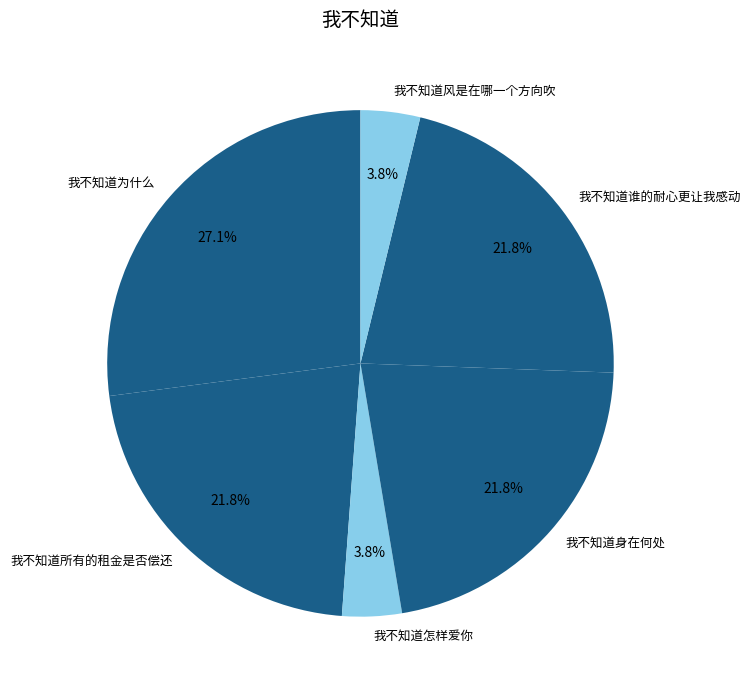

The 我不知道身在何处 slice represents 22% of the pie. True or false?

True